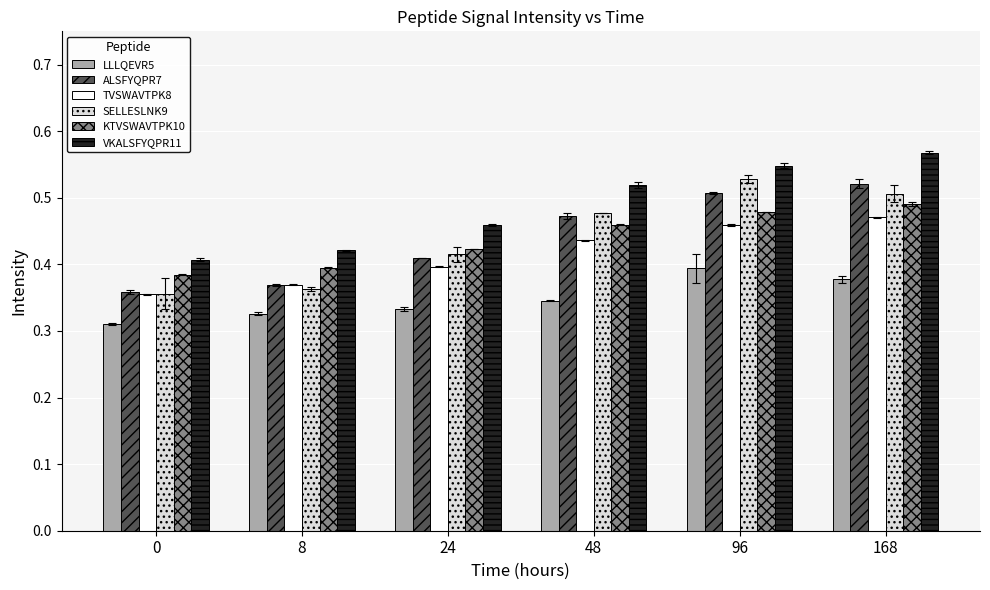

List the series in order of their peak value, lowest first.

LLLQEVR5, TVSWAVTPK8, KTVSWAVTPK10, ALSFYQPR7, SELLESLNK9, VKALSFYQPR11